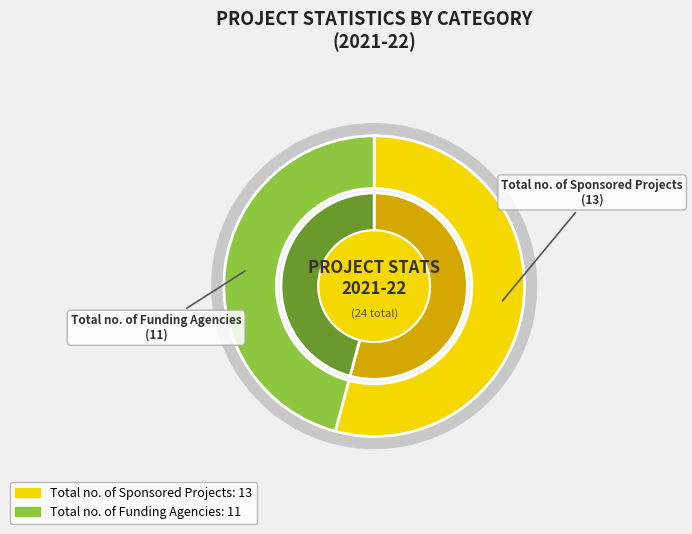

Rank the categories by value from highest to lowest.

Total no. of Sponsored Projects, Total no. of Funding Agencies